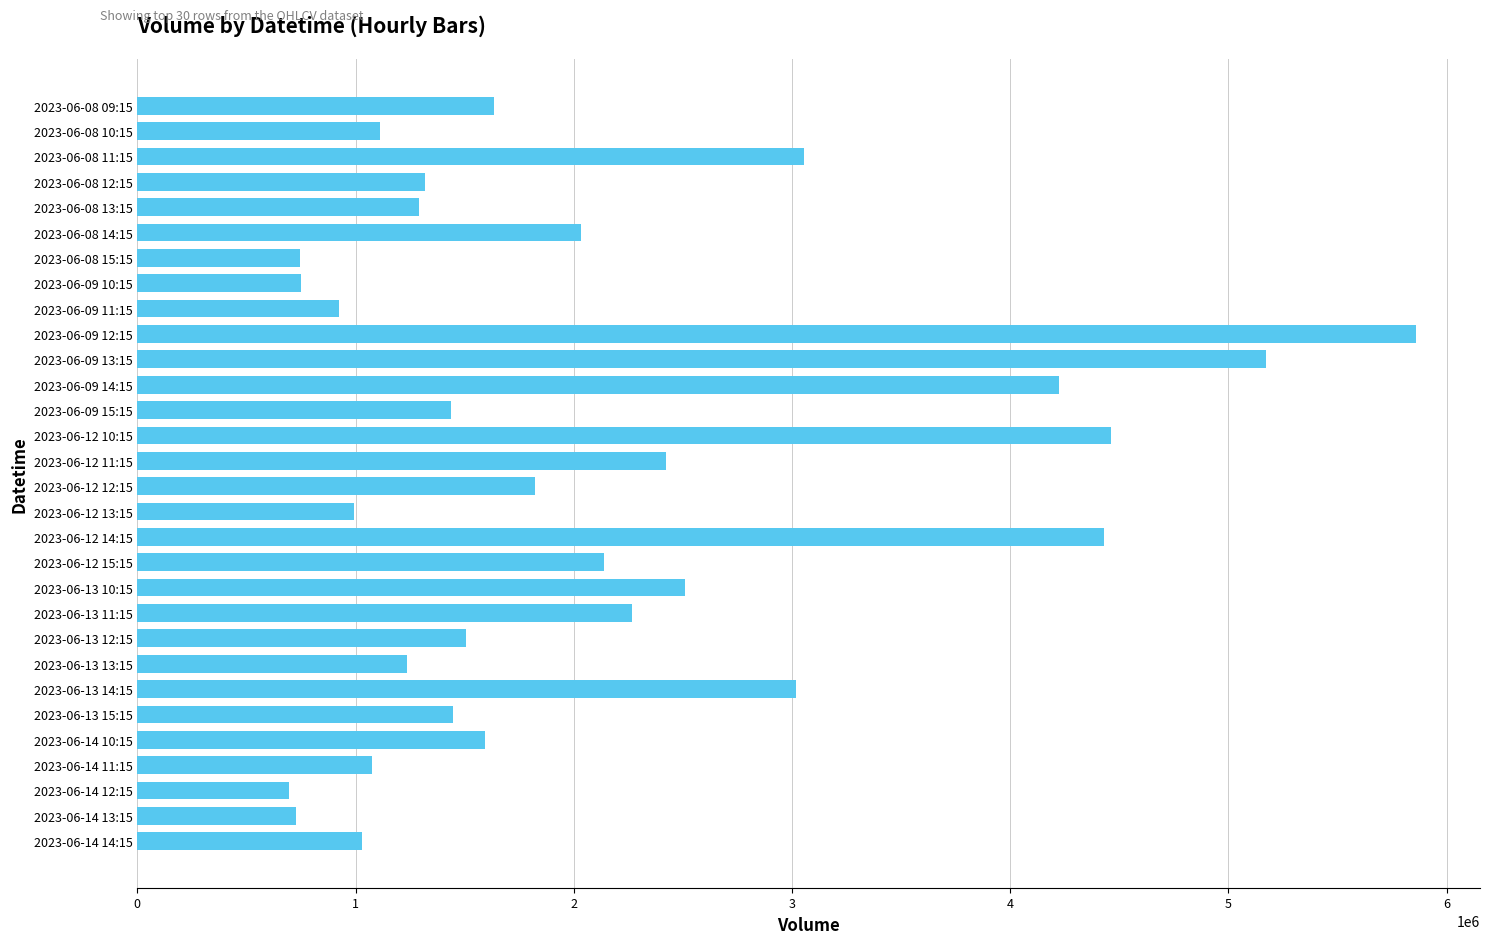

What is the smallest value displayed?

696417